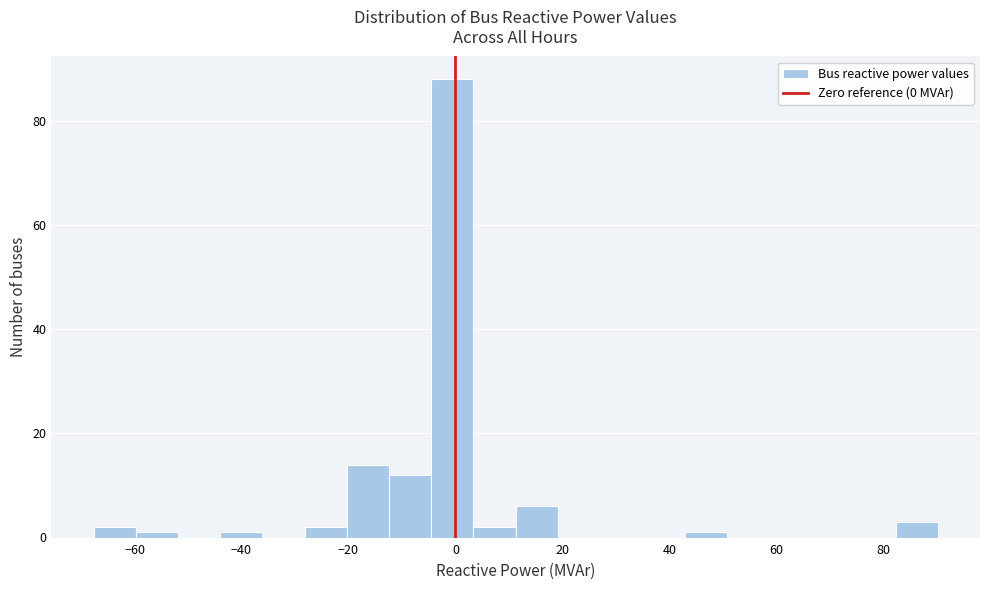

Around what value on the x-axis is the tallest bar? Give the approximate position of its centre, as read against the axis.

0